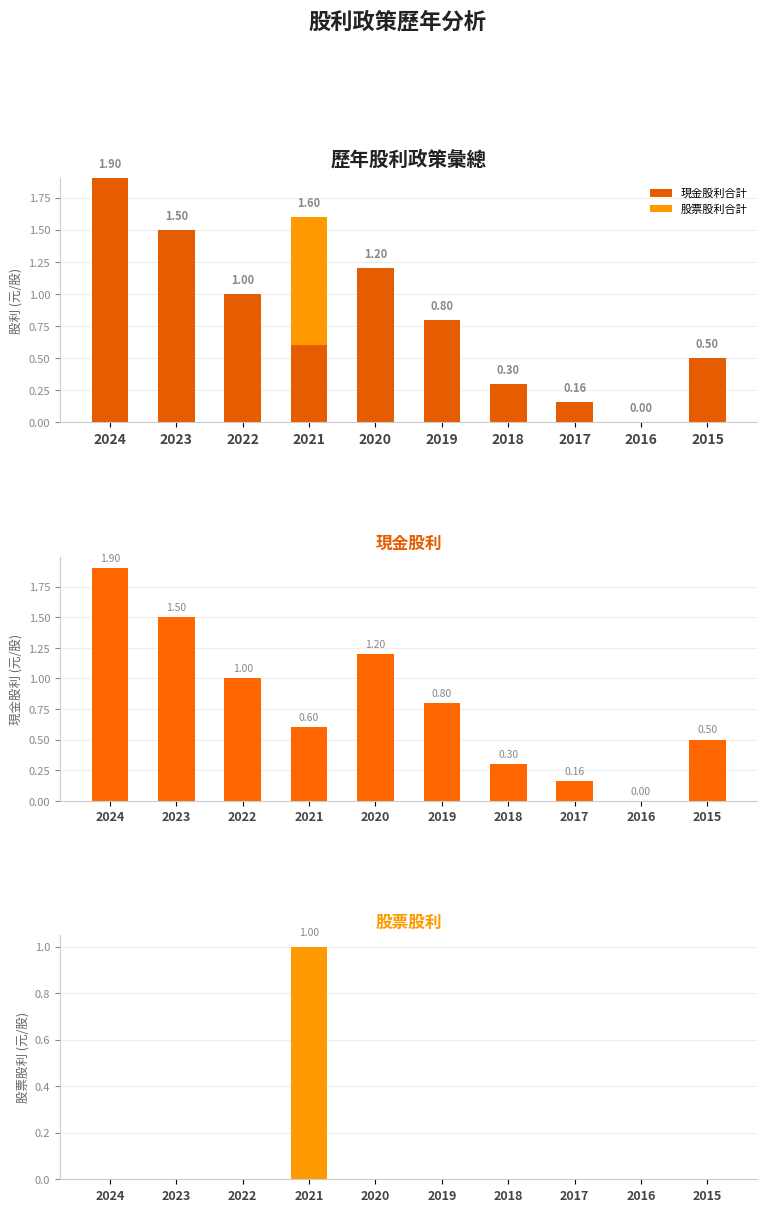

Which series changed the most between 2024 and 2015?

現金股利合計